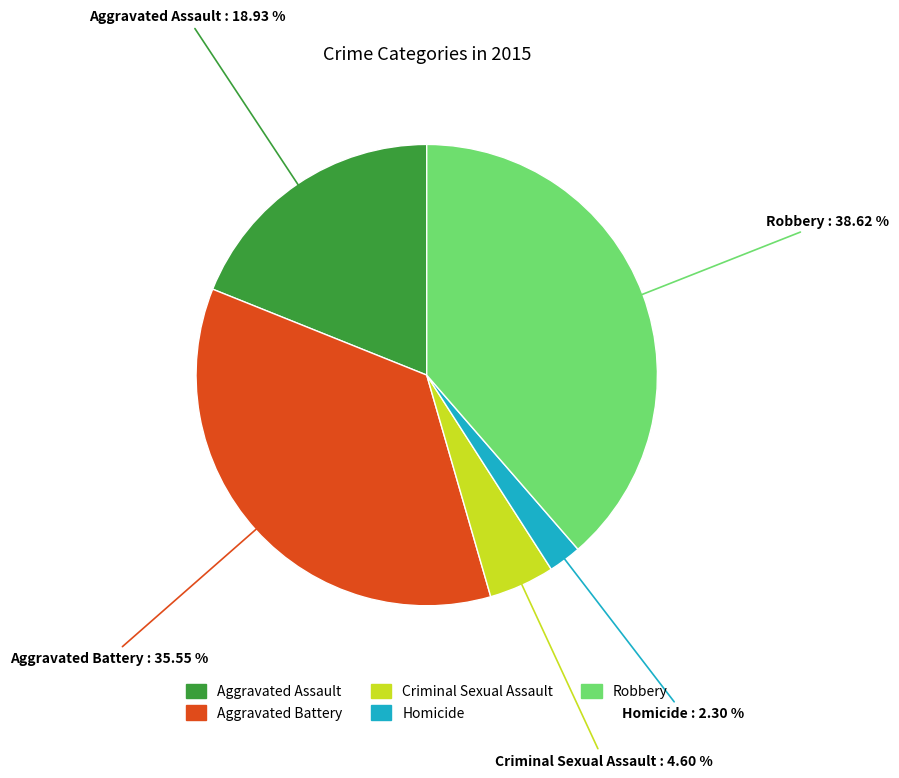

Which has a higher value, Homicide or Aggravated Assault?

Aggravated Assault